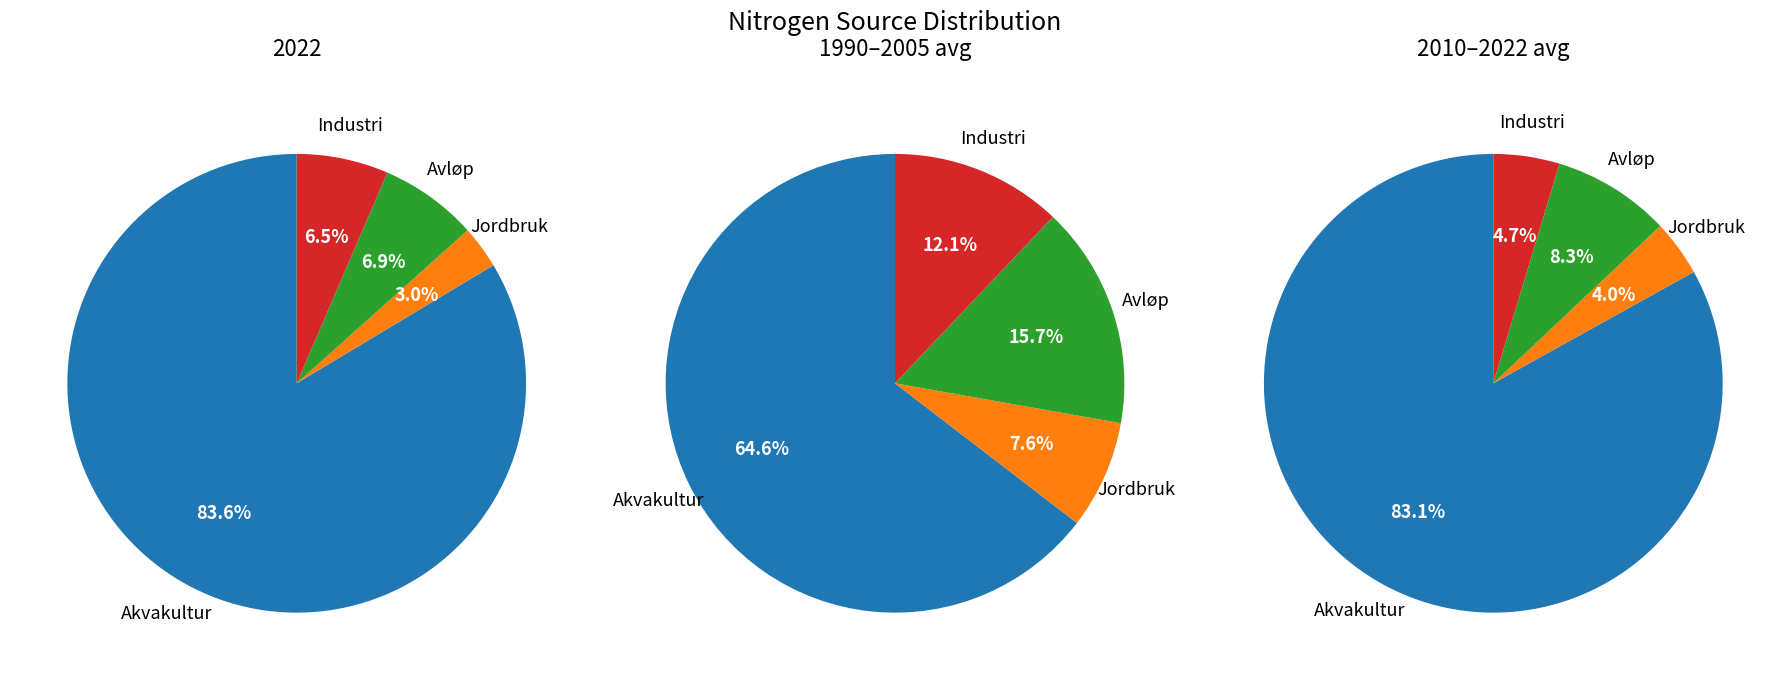

Is there any slice that represents more than half of the pie?

Yes